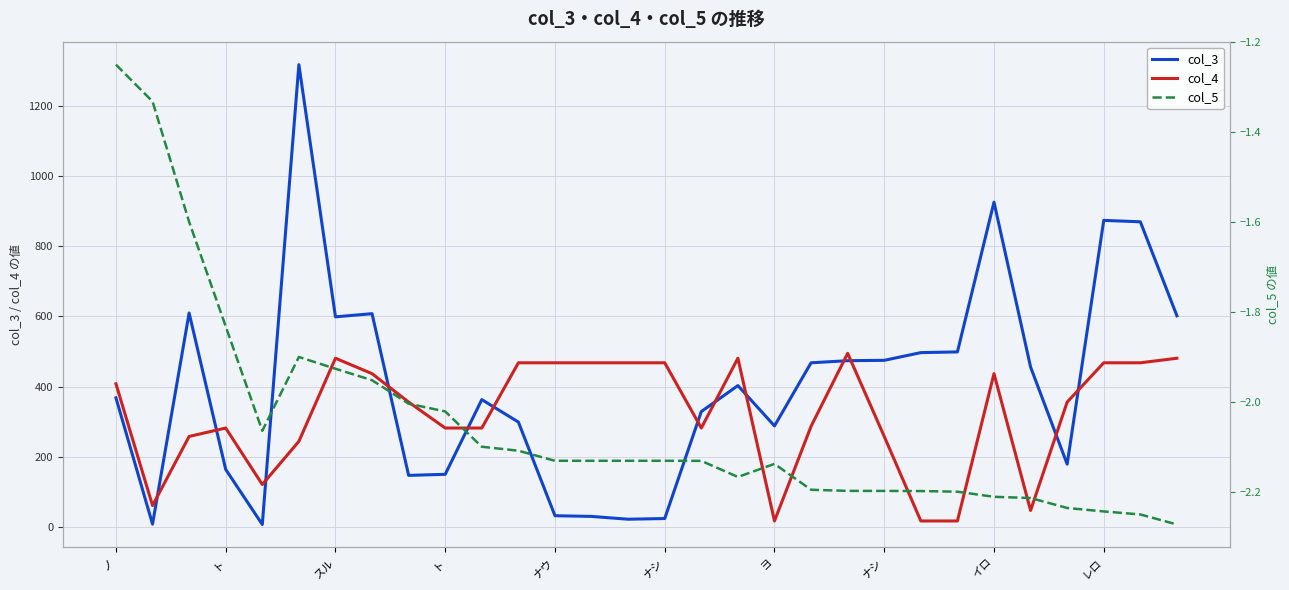

What is the label of the 15th point from the left?

14